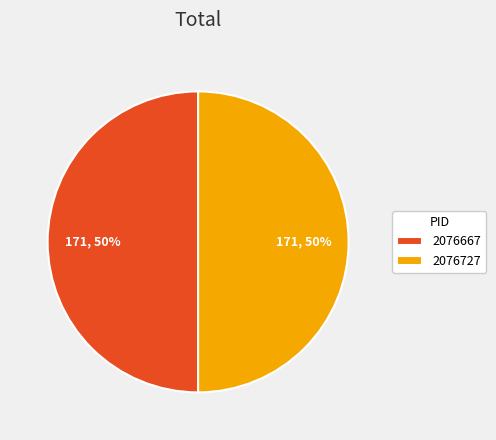

The 2076727 slice represents 99% of the pie. True or false?

False